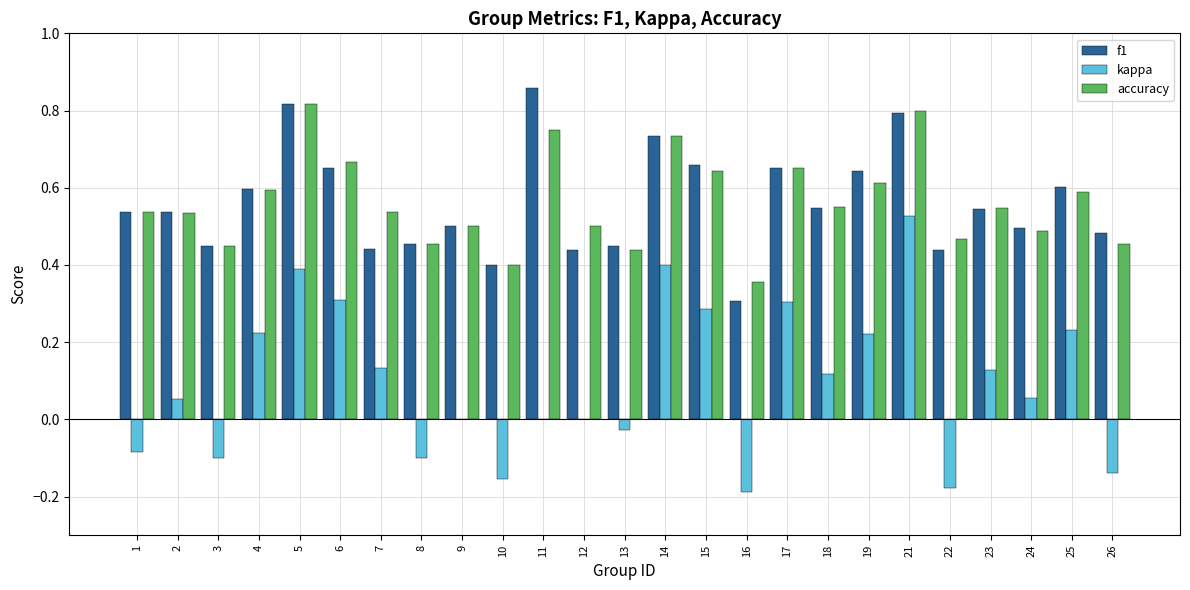

Is it true that accuracy equals 0.3 at 12?

False